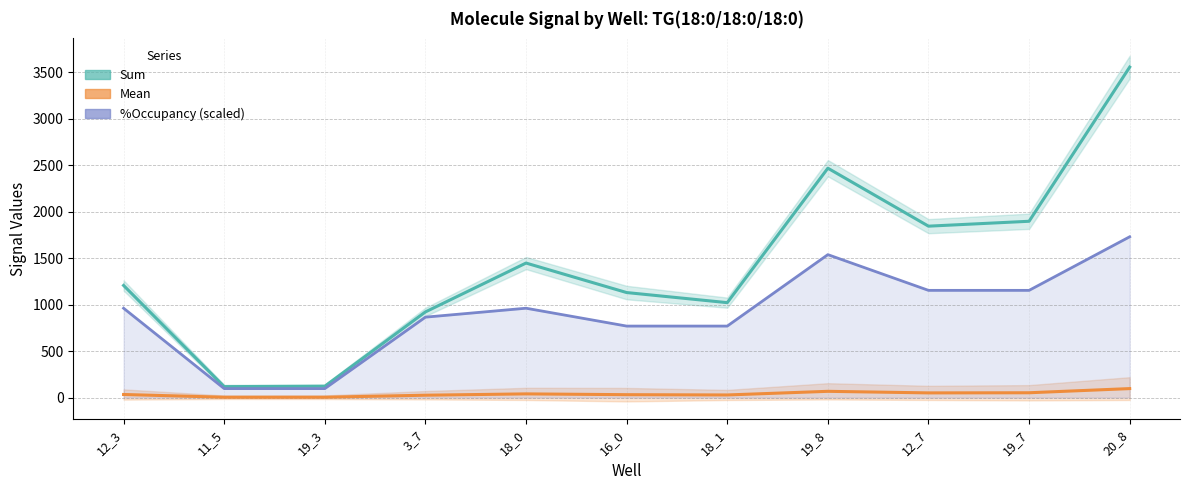

What is the total value across all series at 12_3?

2201.2